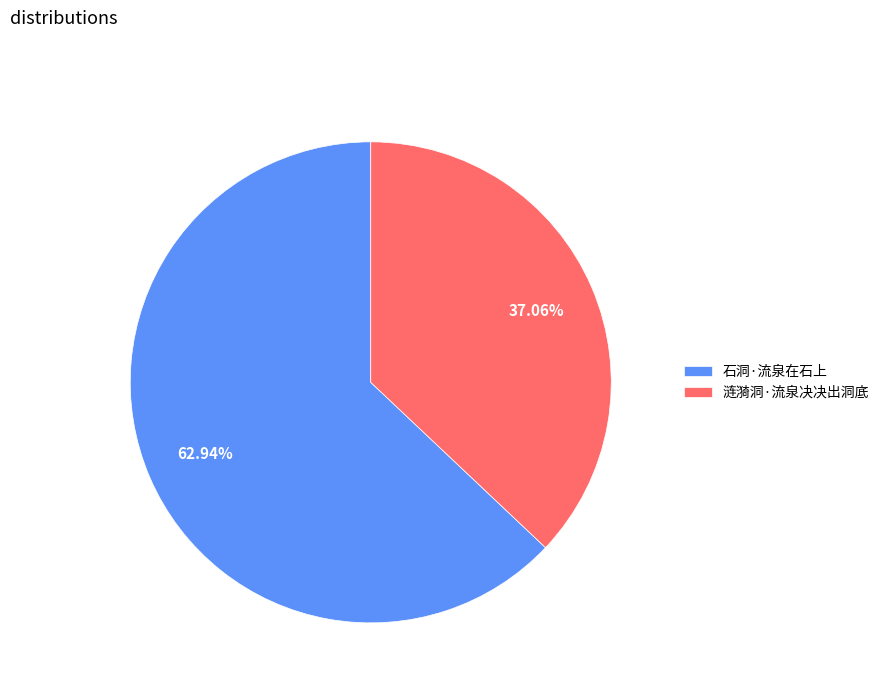

Count the number of slices in the pie.

2